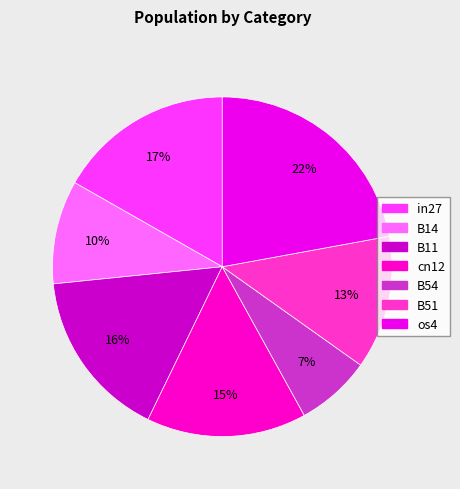

To the nearest percent, what is the average slice percentage?

14%